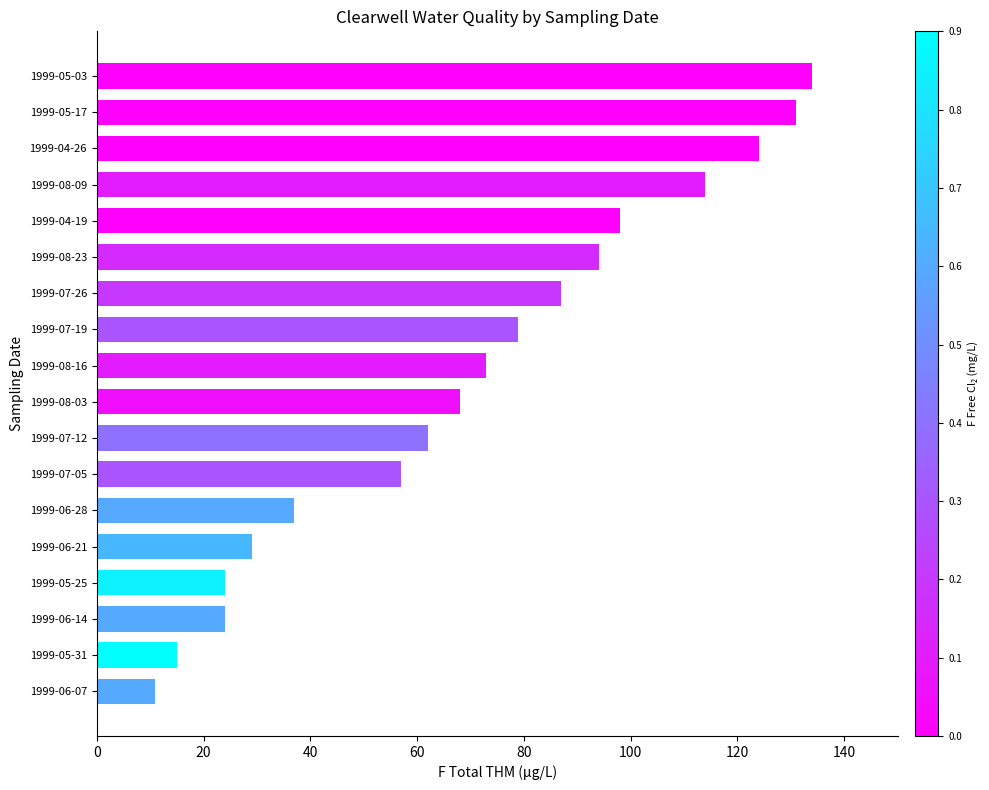

The value at 1999-06-28 is 37. True or false?

True